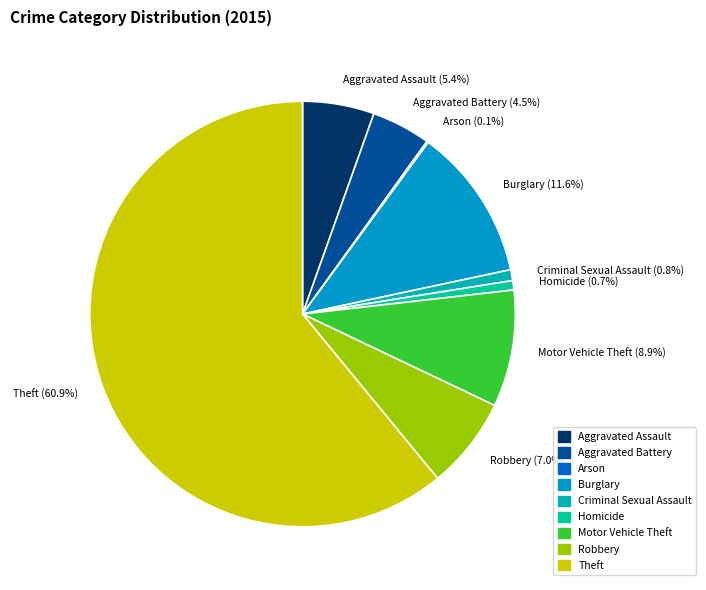

To the nearest percent, what is the combined percentage of Aggravated Assault and Burglary?

17%